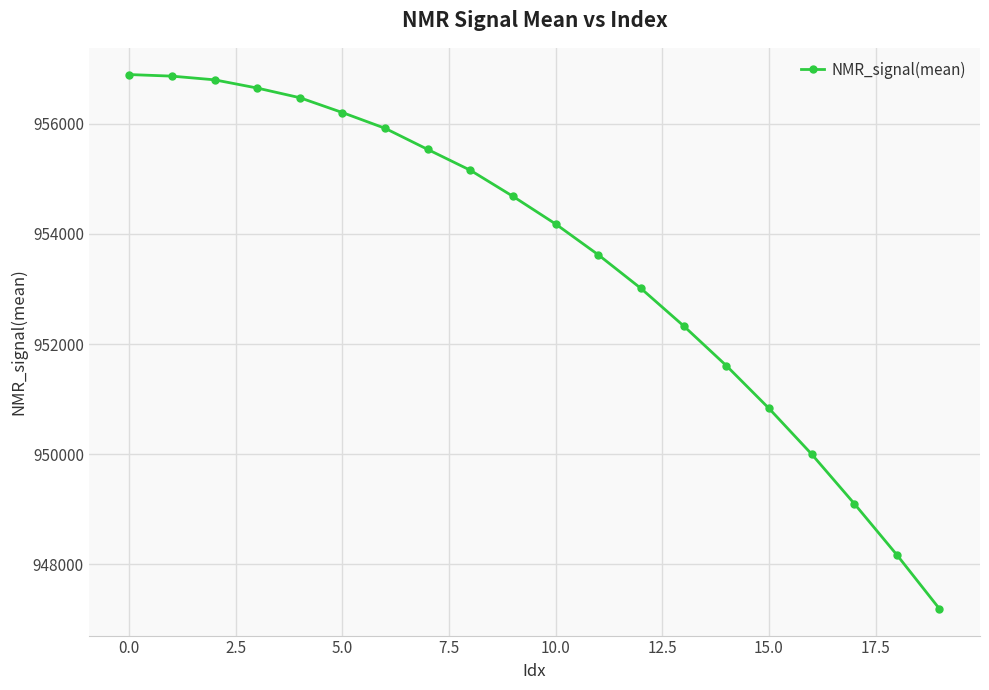

How many lines are shown in the chart?

1